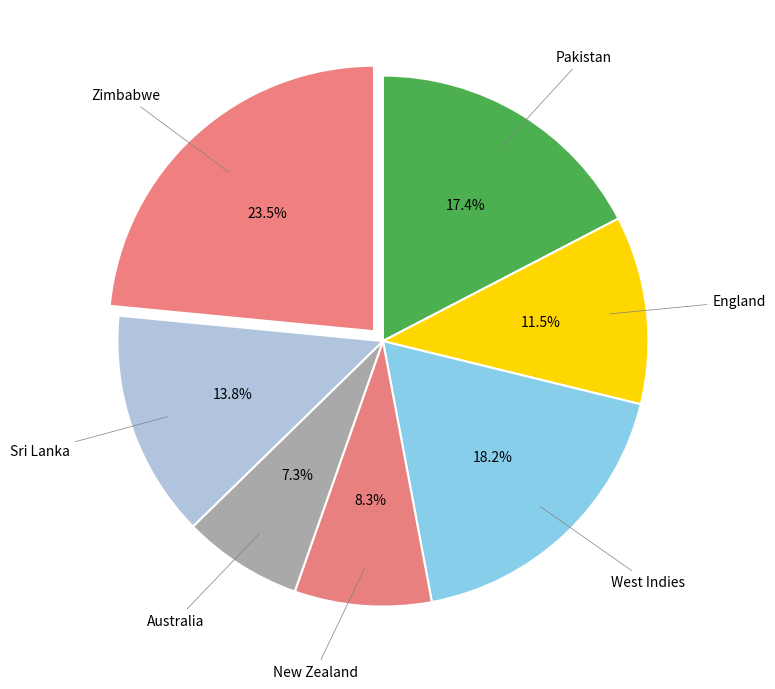

Which slice is the largest?

Zimbabwe